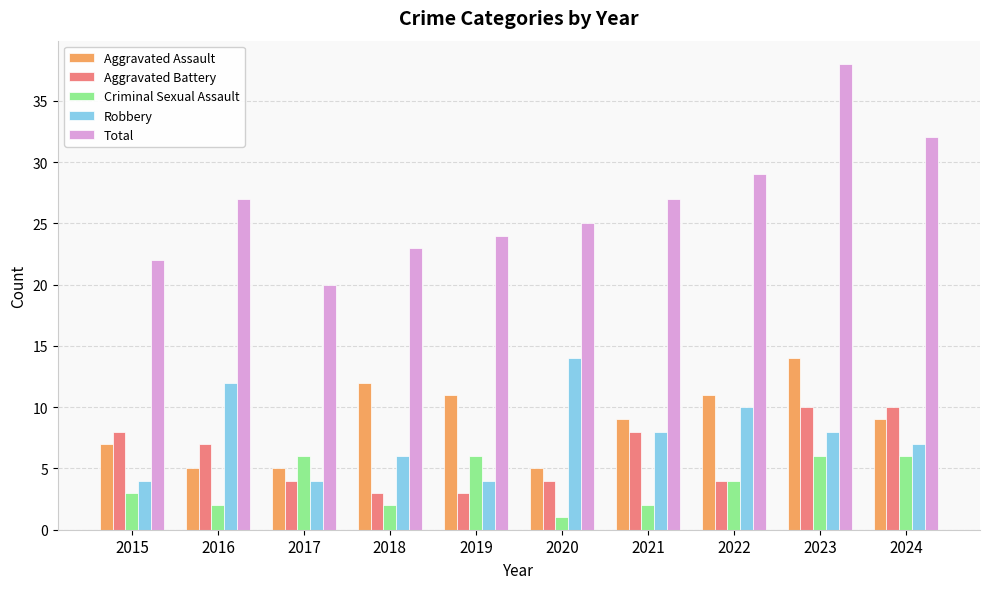

The Robbery series shows 4 at 2015. True or false?

True